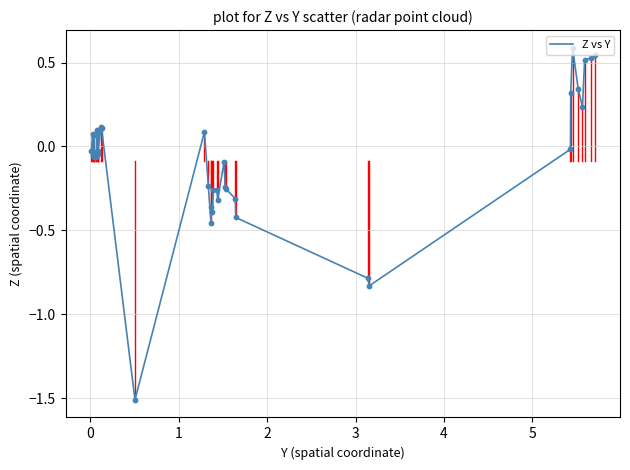

What is the difference between the maximum and minimum values?

2.1